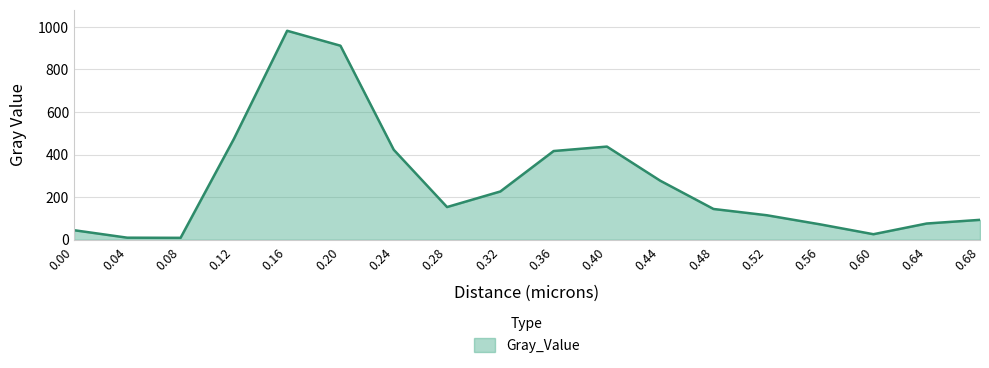

What is the change in value from 0.36 to 0.68?

-323.2